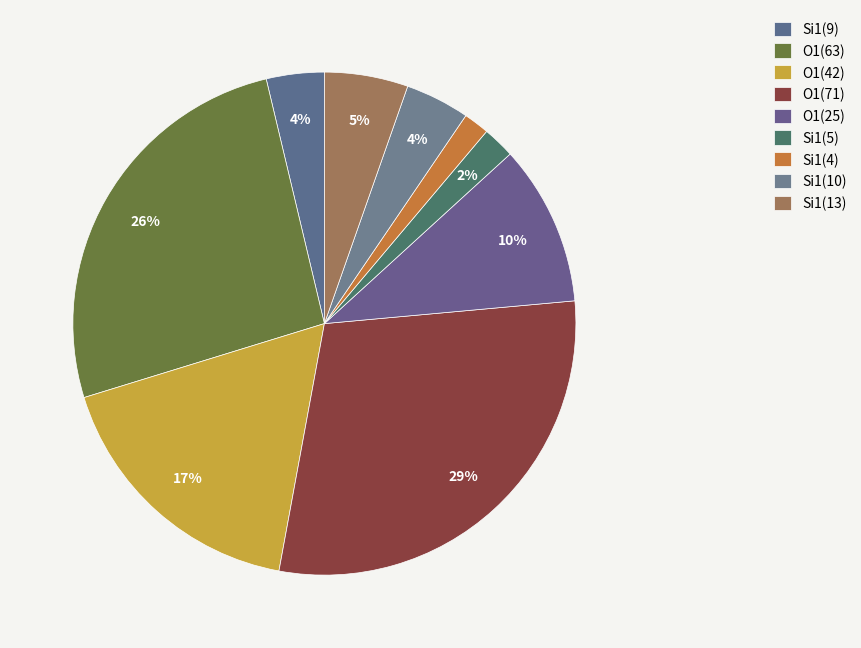

Does any single category account for the majority?

No